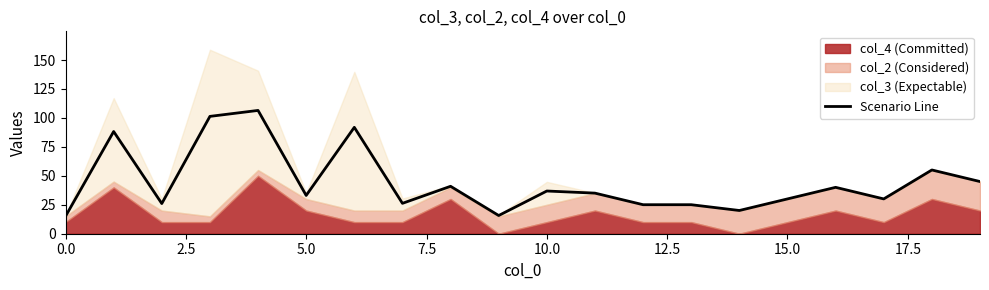

How many lines are shown in the chart?

1